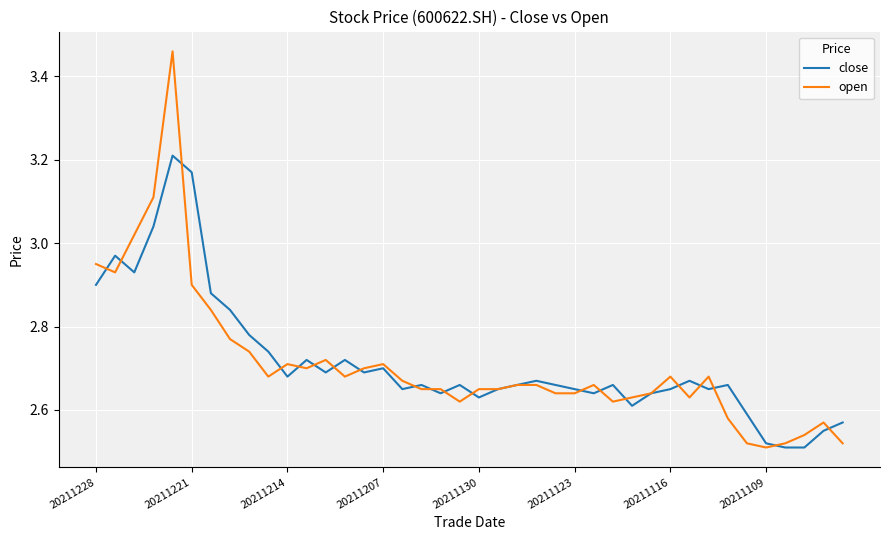

Rank the series by their maximum value, from highest to lowest.

open, close